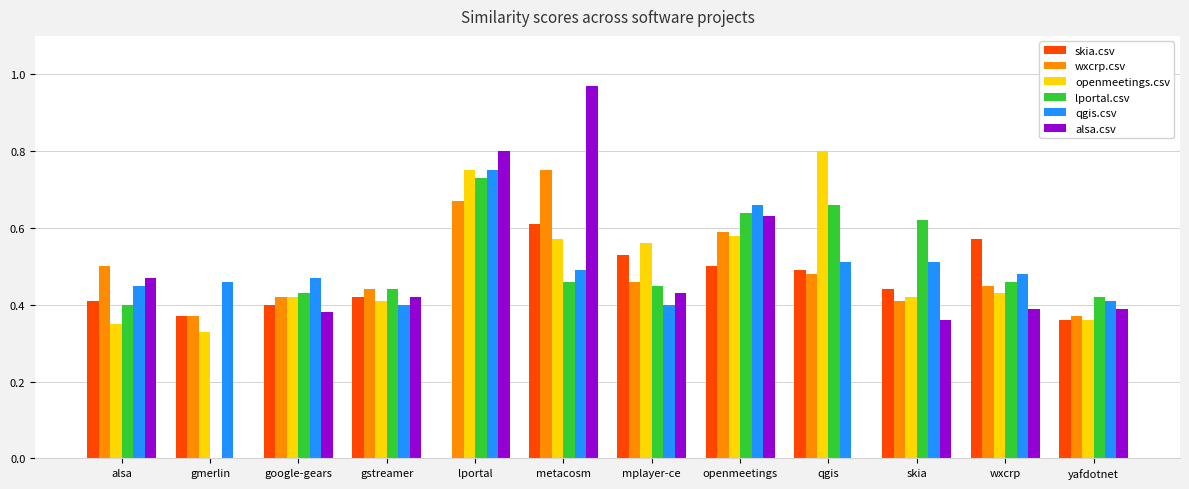

Which category has the highest value in the skia.csv series?

metacosm